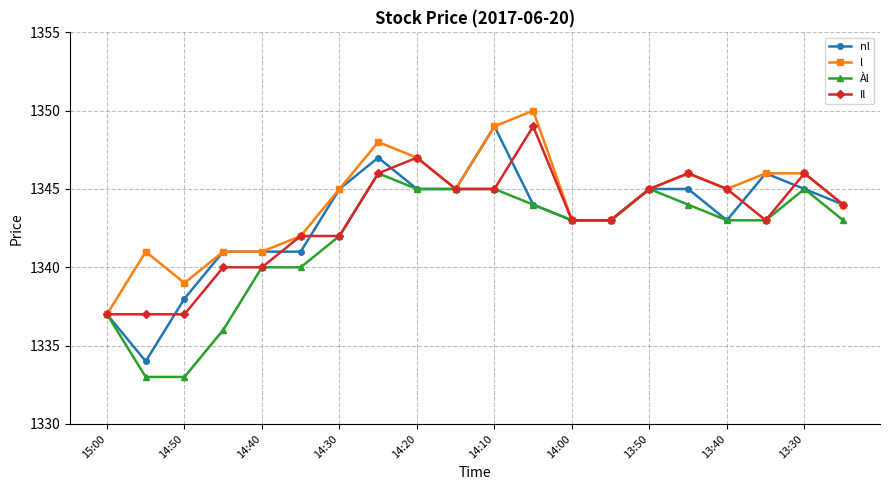

Which series has the largest range (max minus min)?

nl